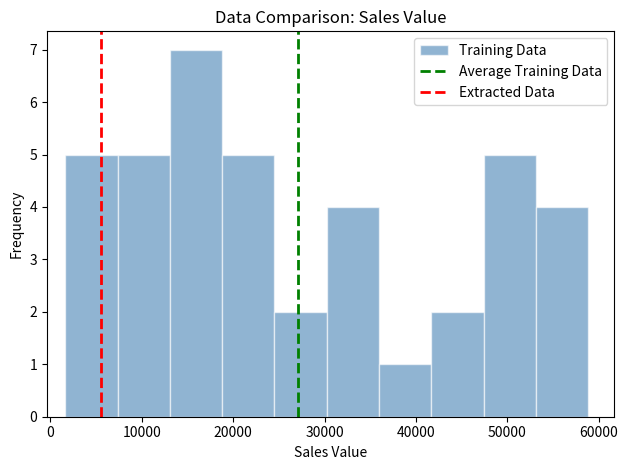

What is the height of the bar covering 30000 to 36000 on the x-axis? Neither the bar edges nor the heights are printed on the chart, so give them approximately, as read against the axes.

4